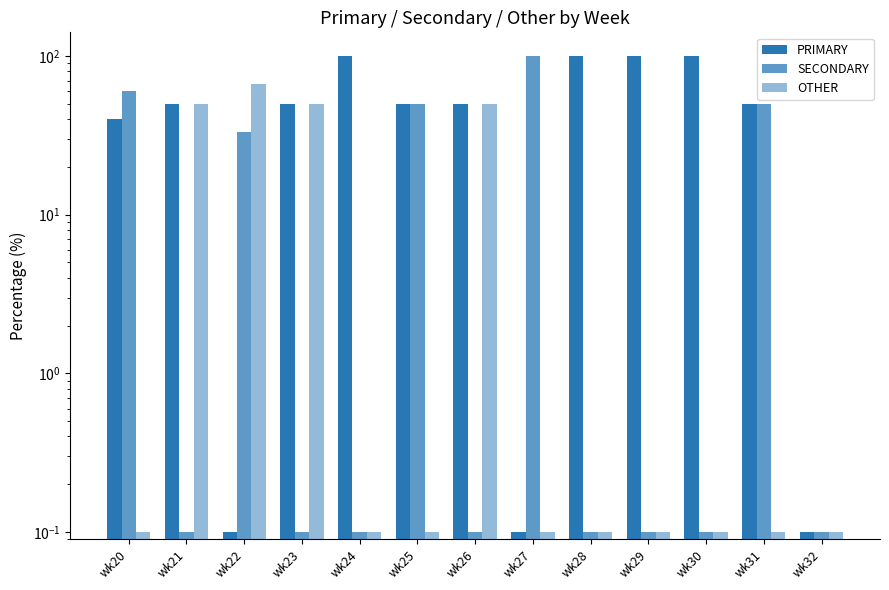

How many bars are there in total?

39